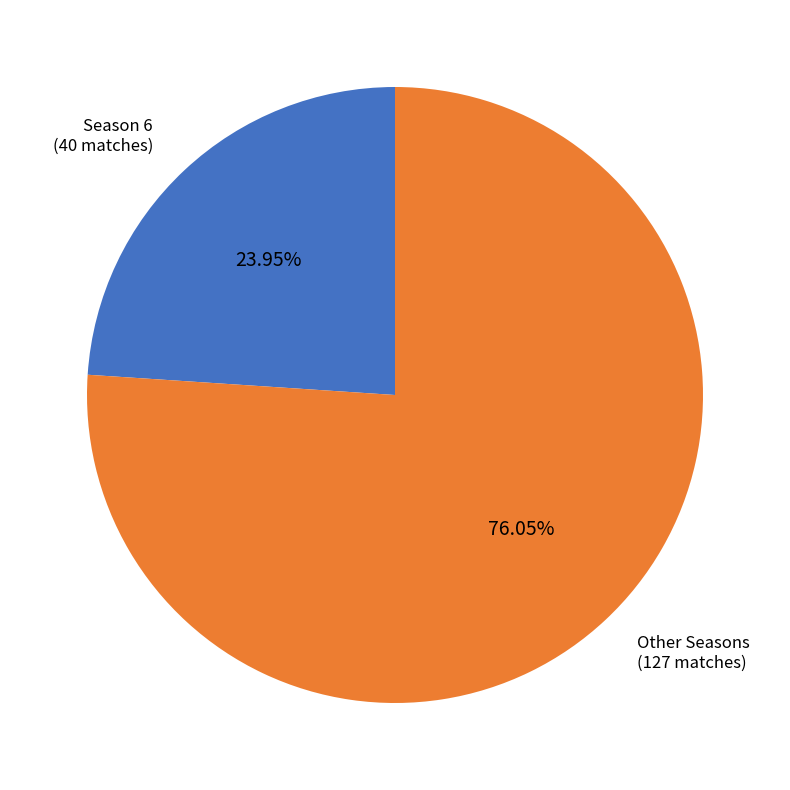

Is there any slice that represents more than half of the pie?

Yes